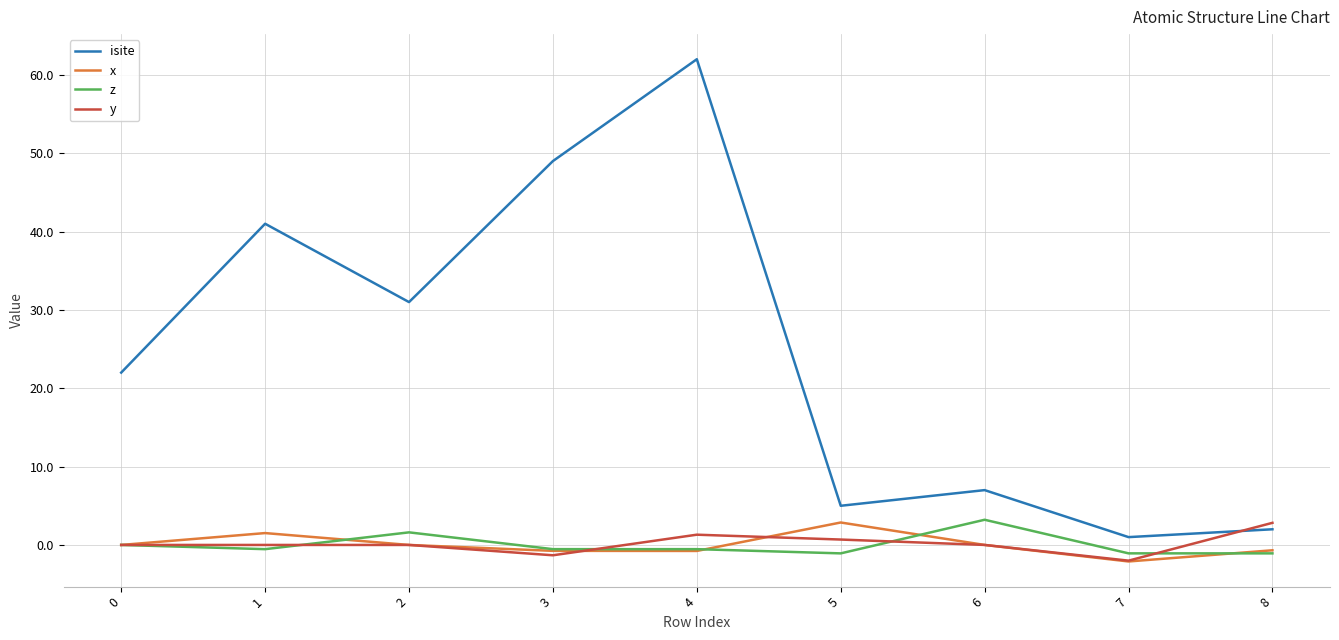

After their last crossing, which series has the higher values: y or isite?

y